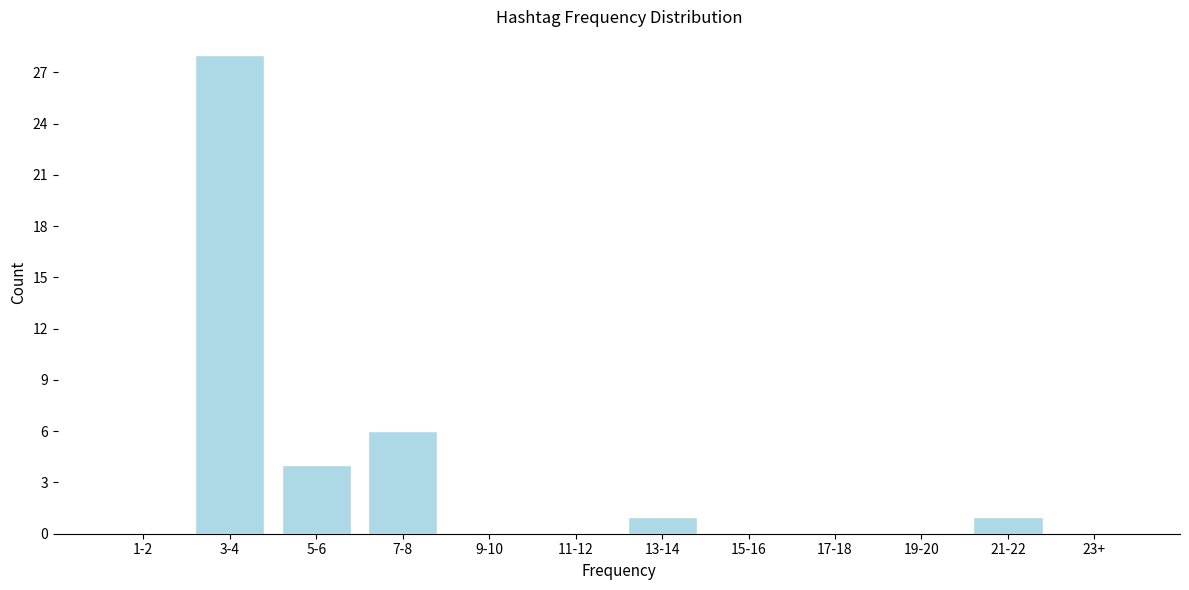

Reading right to left, transcribe all the data shown in this chart.

23+=0	21-22=1	19-20=0	17-18=0	15-16=0	13-14=1	11-12=0	9-10=0	7-8=6	5-6=4	3-4=28	1-2=0